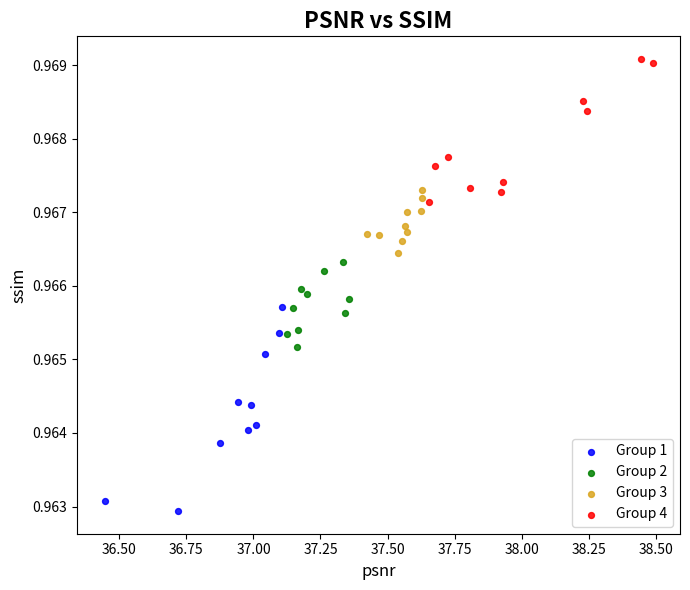

Which series reaches the maximum Y coordinate?

Group 4